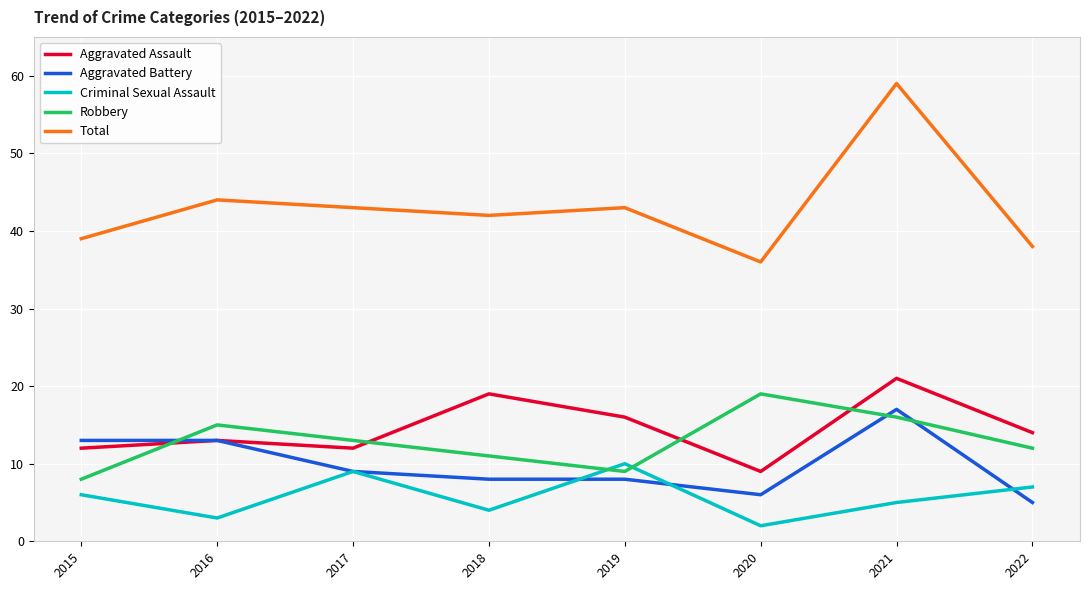

Which series has the widest spread of values?

Total